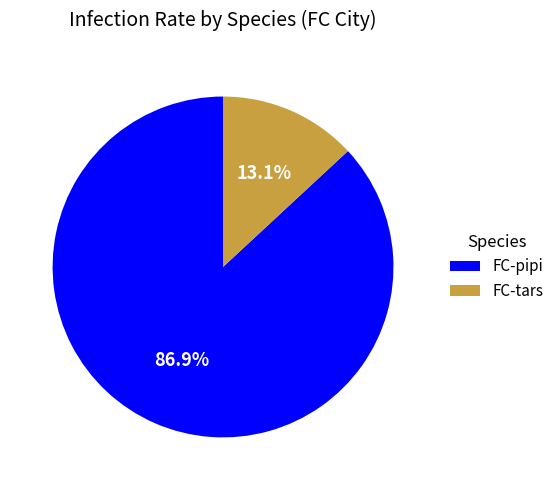

To the nearest percent, what percentage of the pie is FC-pipi?

87%